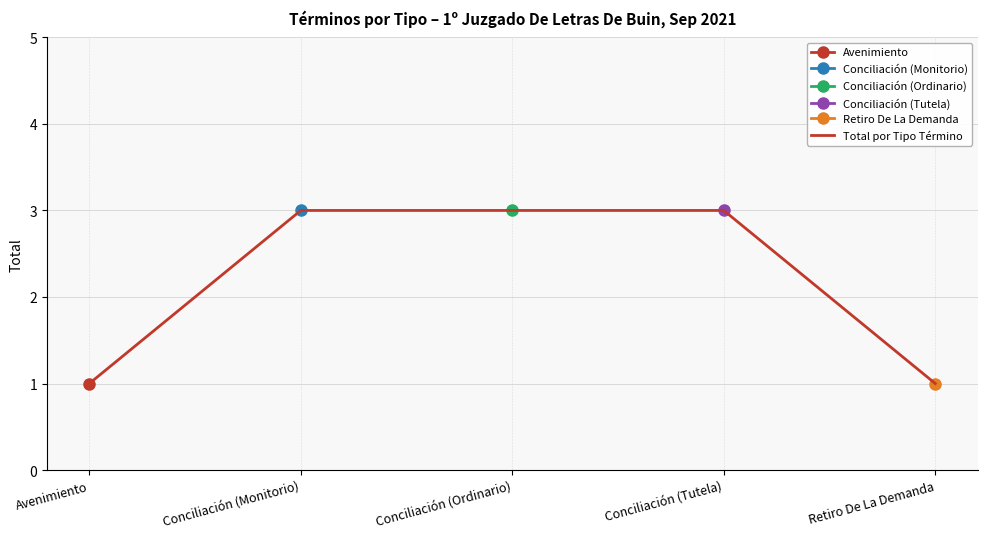

Rank the categories by value from lowest to highest.

Avenimiento, Retiro De La Demanda, Conciliación (Monitorio), Conciliación (Ordinario), Conciliación (Tutela)